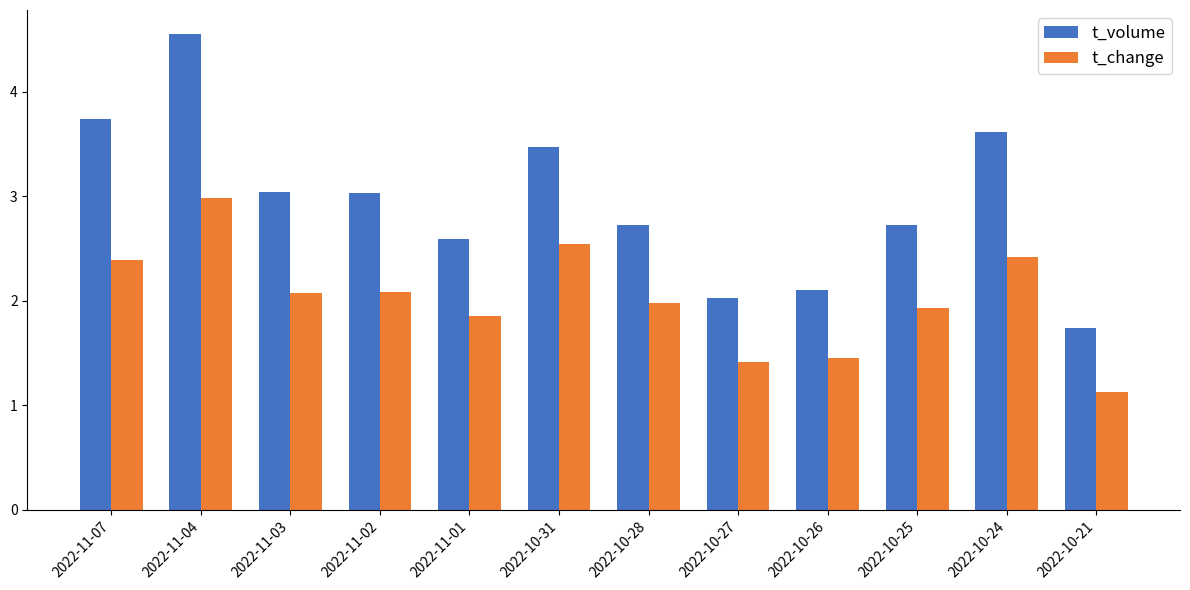

What is the difference between the t_change values at 2022-11-03 and 2022-10-27?

0.7